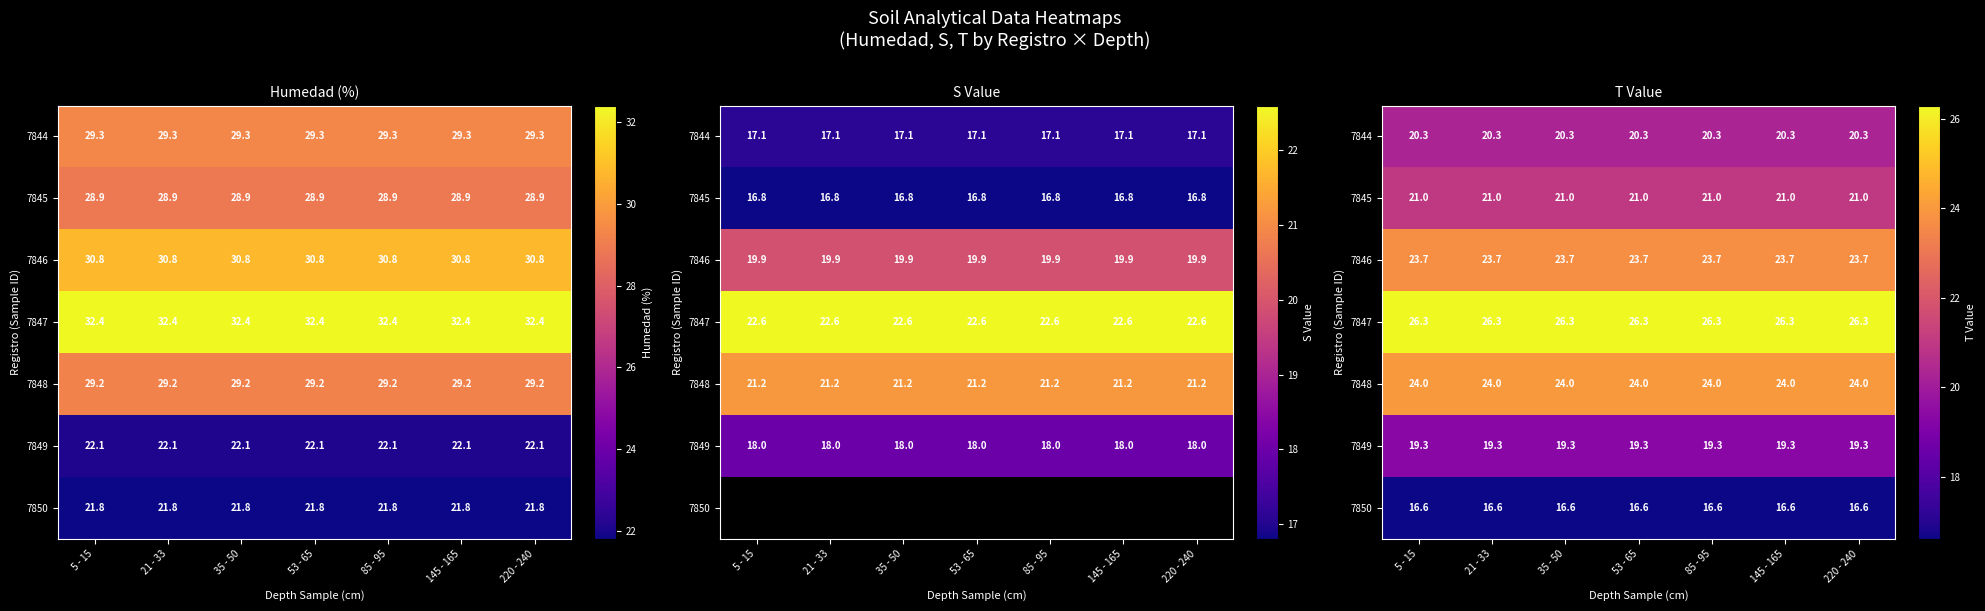

At which label does 7850 reach its minimum?

5 - 15